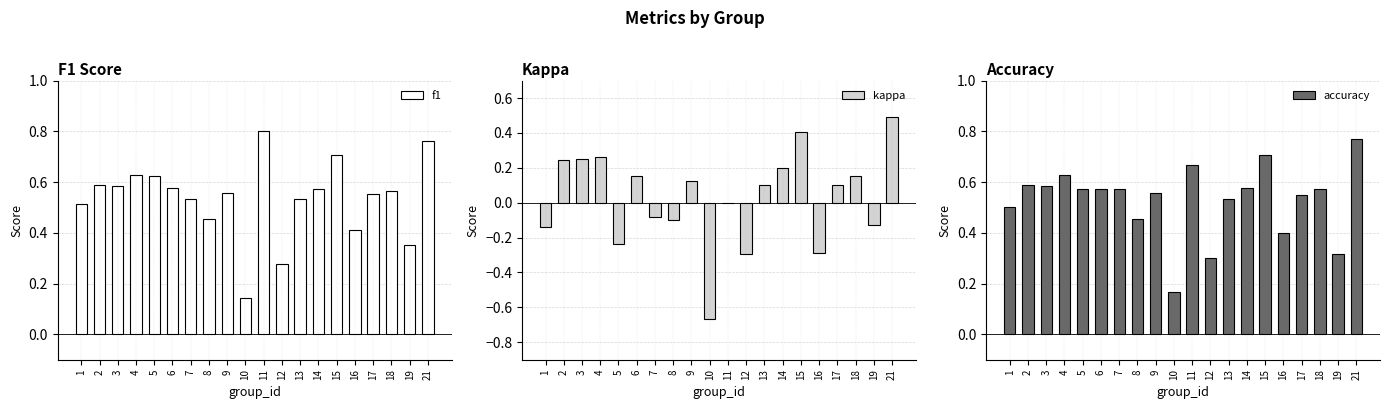

List the series in order of their peak value, highest first.

f1, accuracy, kappa